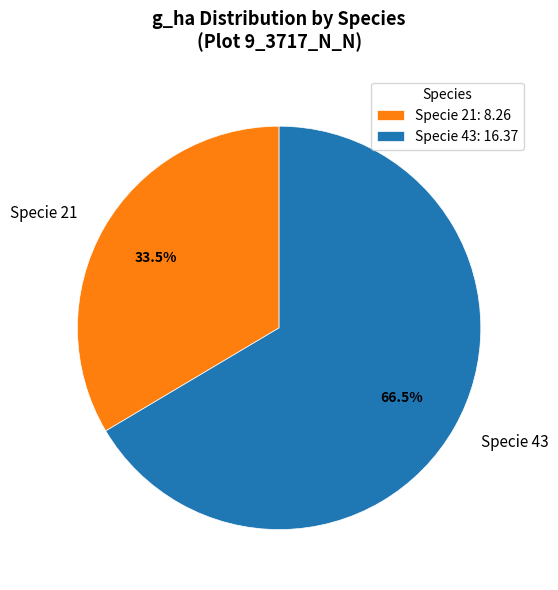

What percentage is NOT represented by Specie 21?

66.5%